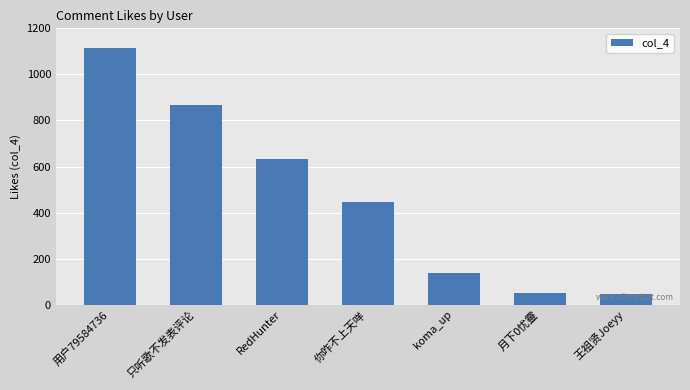

Where is the data nearest to the value 580?

RedHunter